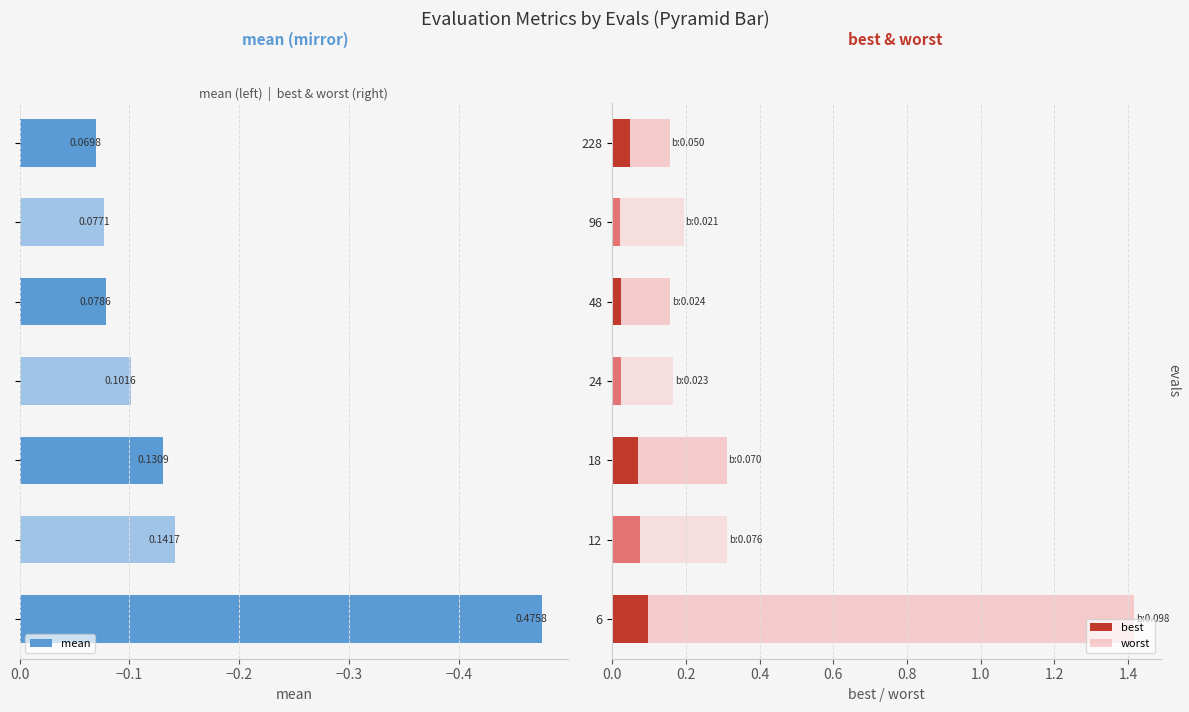

How many bars are there in total?

21